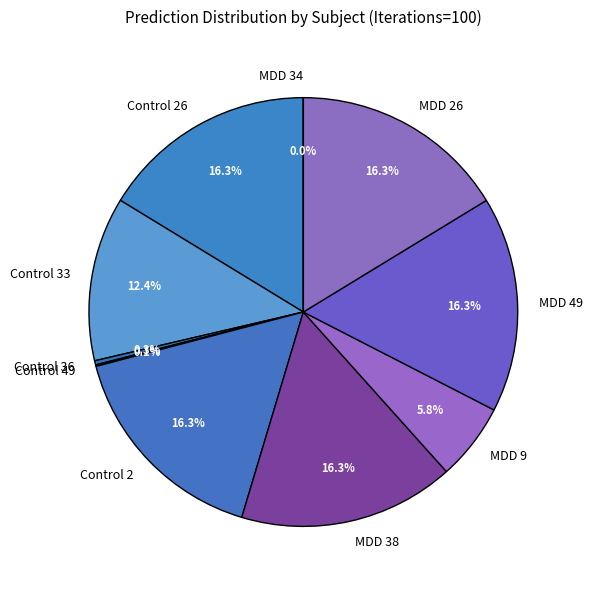

What percentage is the MDD 49 slice, to the nearest percent?

16%